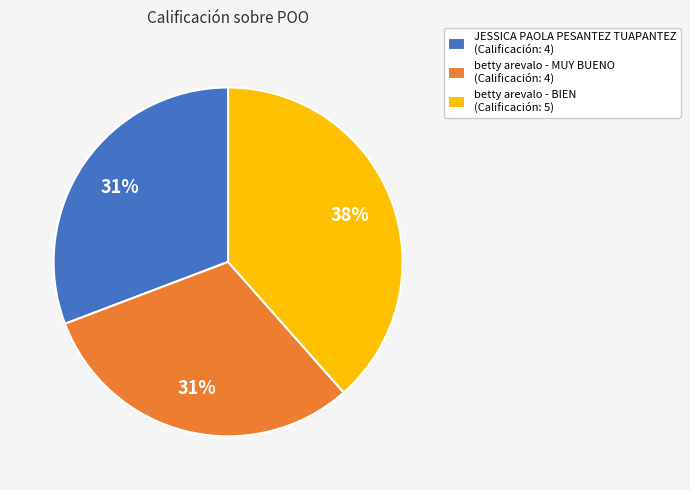

Is there a majority slice in this chart?

No